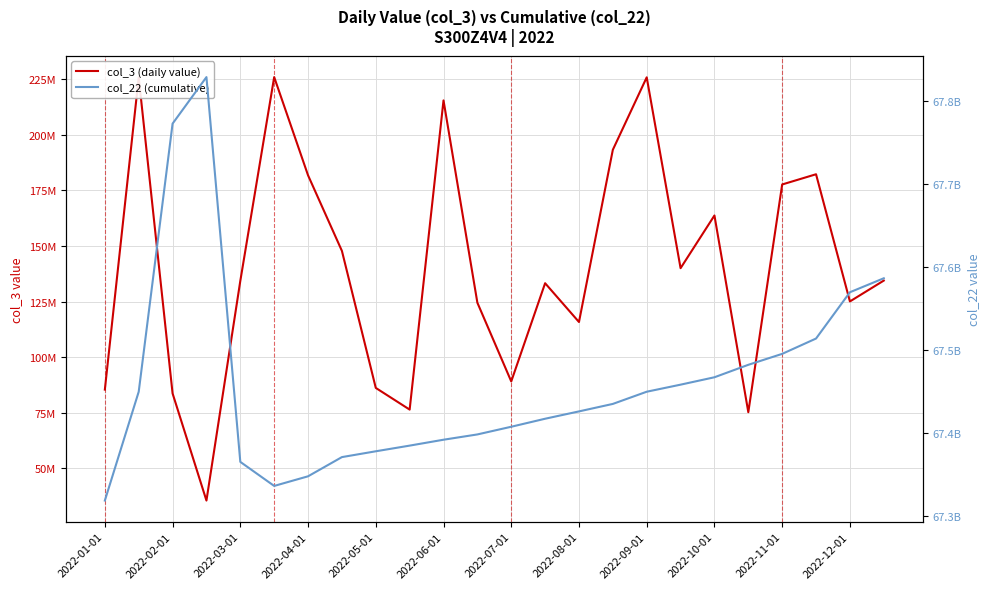

What is the difference between the maximum and second lowest values in the col_3 (daily value) series?

150724632